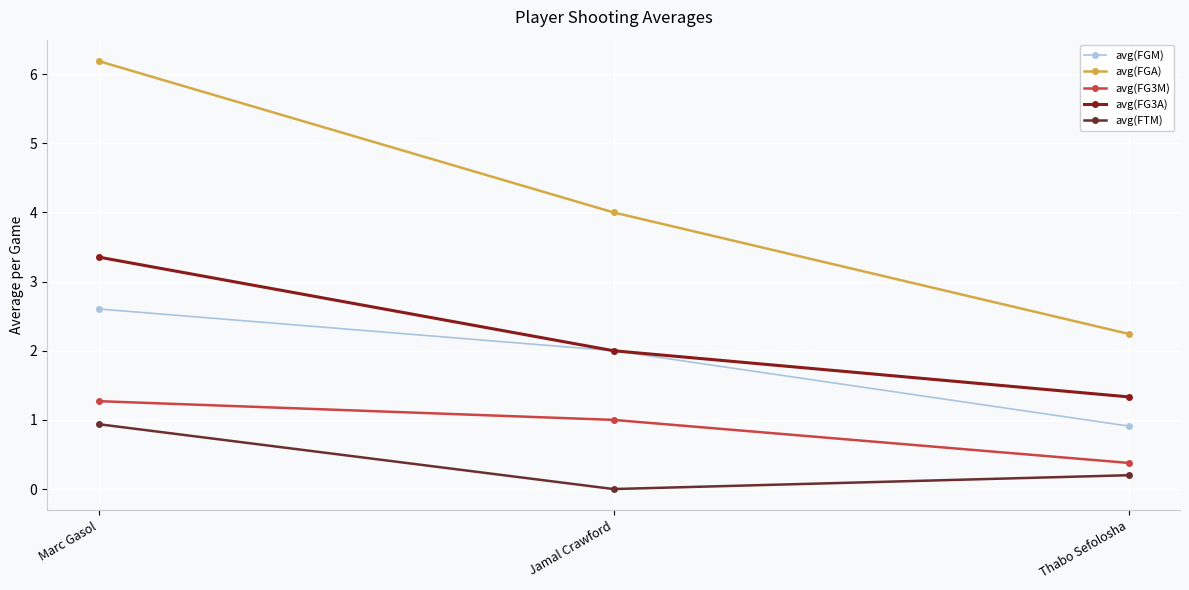

At which category does the chart reach its minimum across all series?

Jamal Crawford